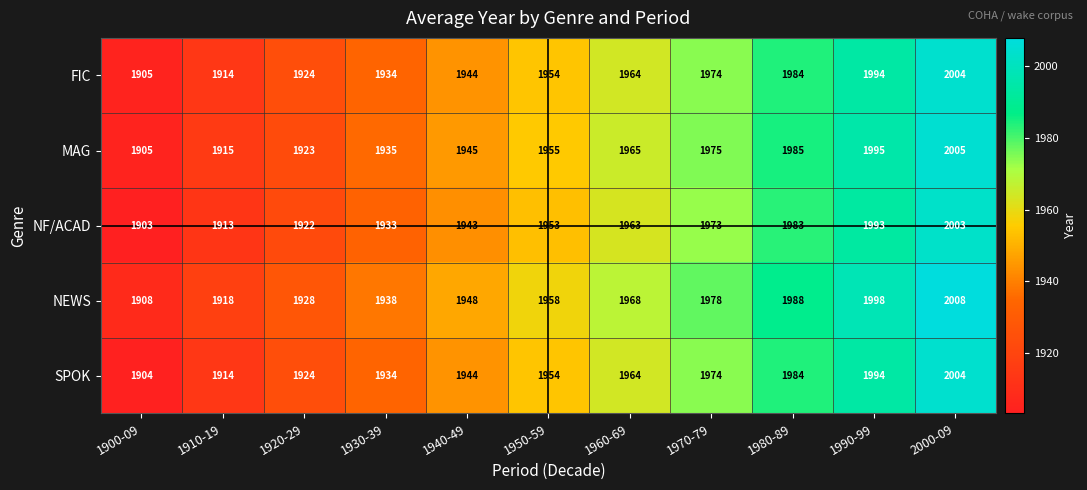

List the labels in order of MAG value, largest first.

2000-09, 1990-99, 1980-89, 1970-79, 1960-69, 1950-59, 1940-49, 1930-39, 1920-29, 1910-19, 1900-09